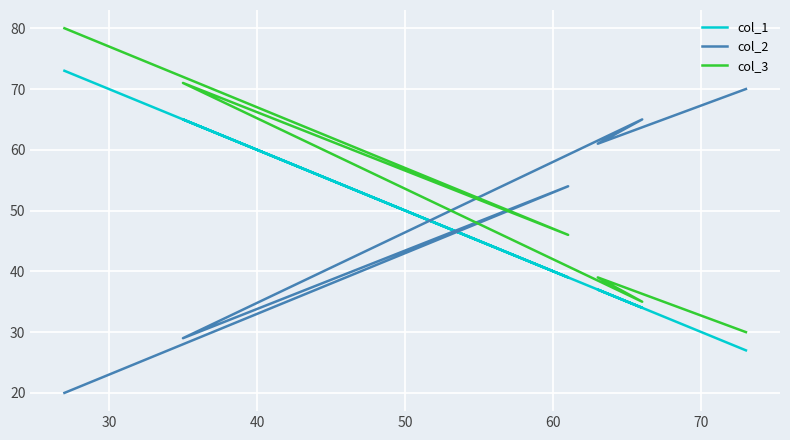

At how many categories does at least one series exceed 65?

3